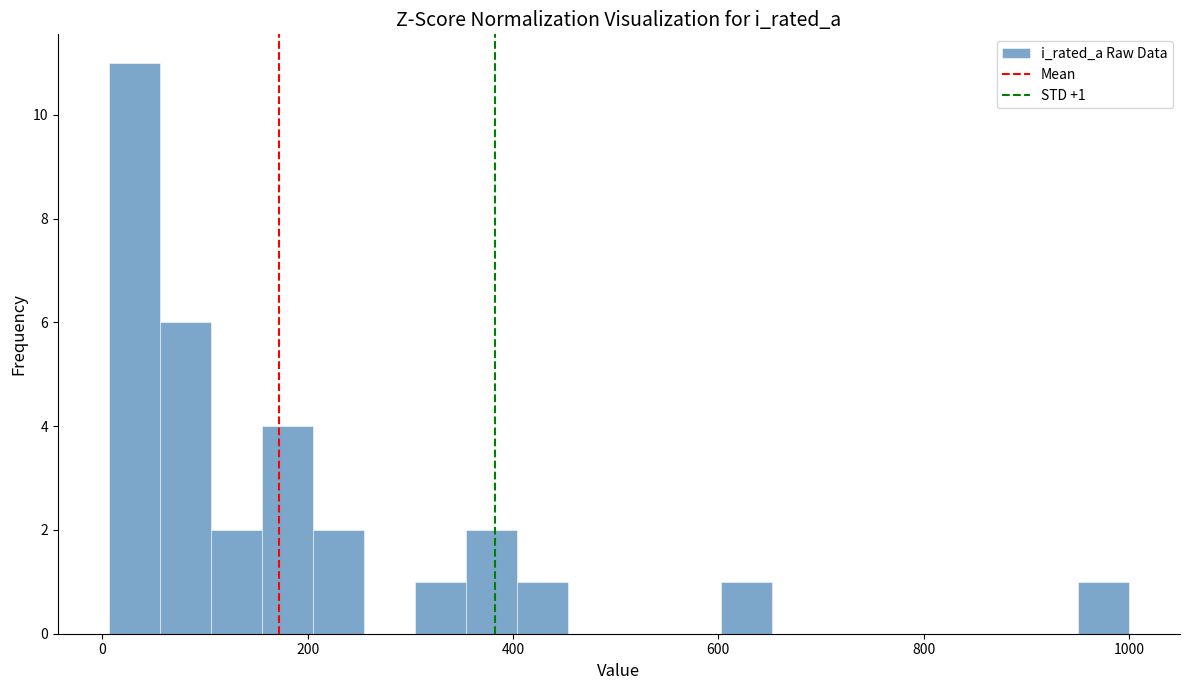

Read against the x-axis, roughly where is the centre of the tallest bar?

40